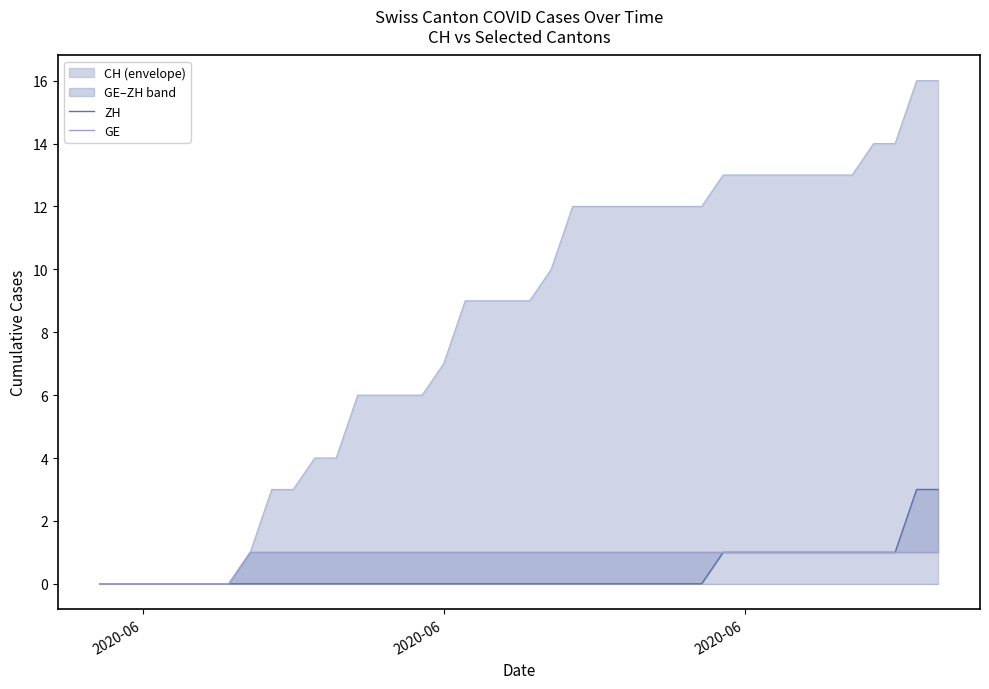

Is the value of GE at 38 greater than the value of ZH at 2020-06?

Yes